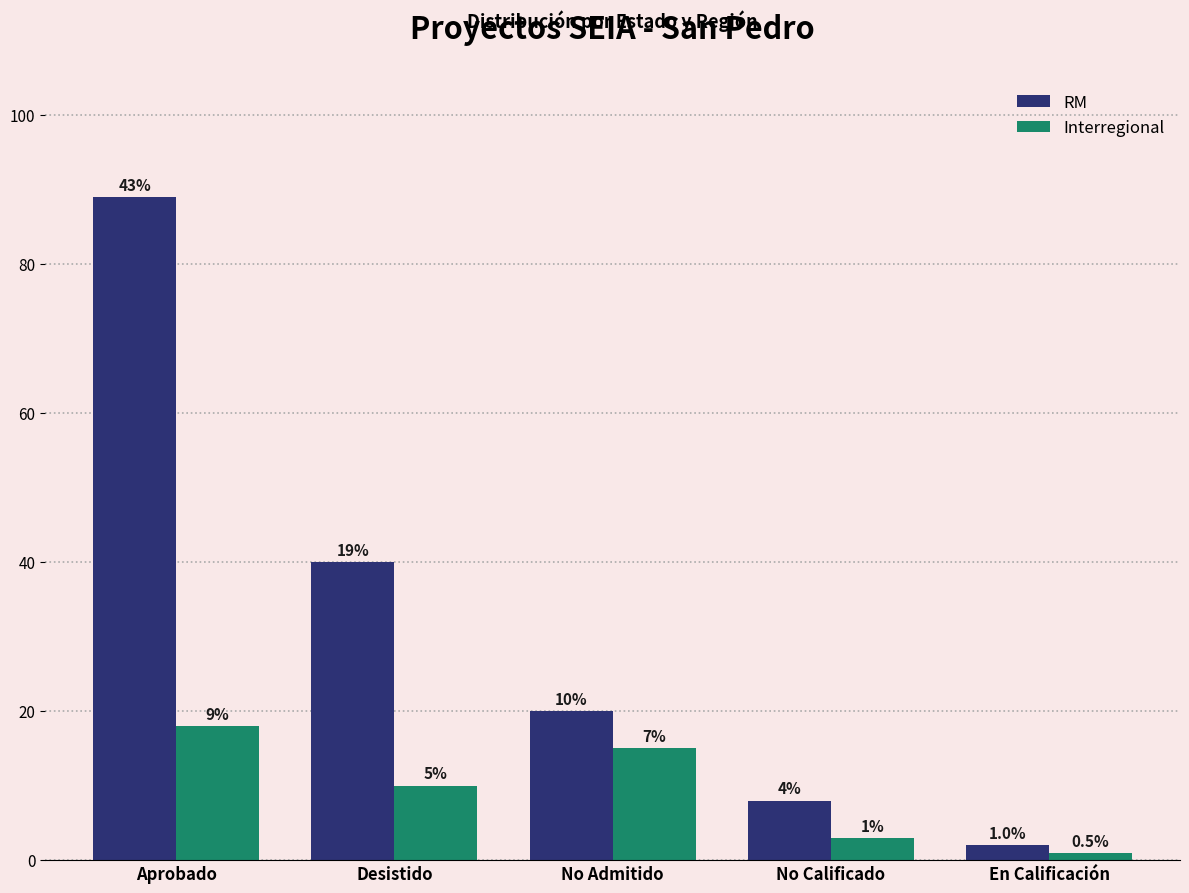

What position from the left is Aprobado?

1